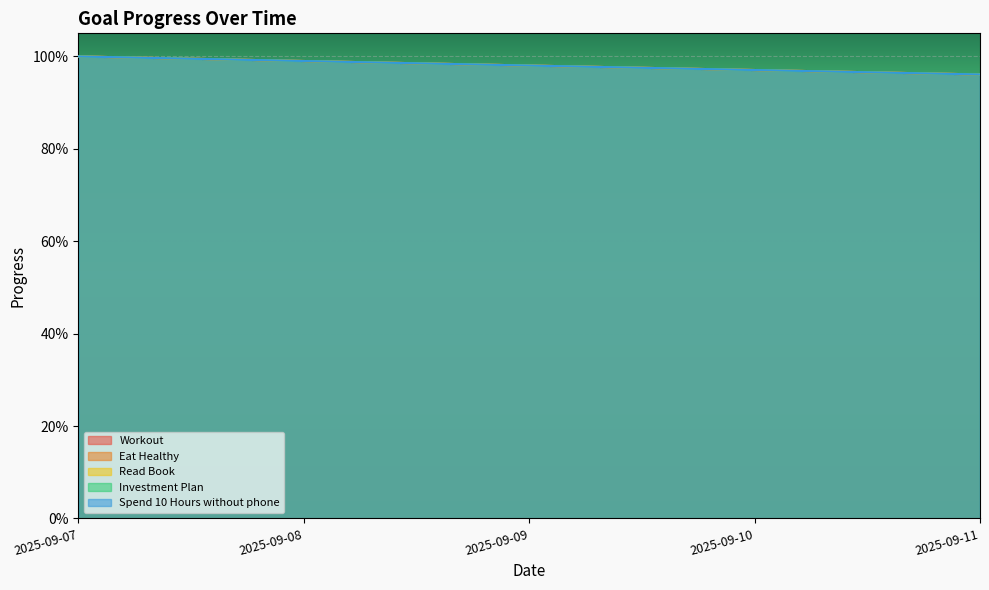

Which label corresponds to the largest value in the chart?

2025-09-07